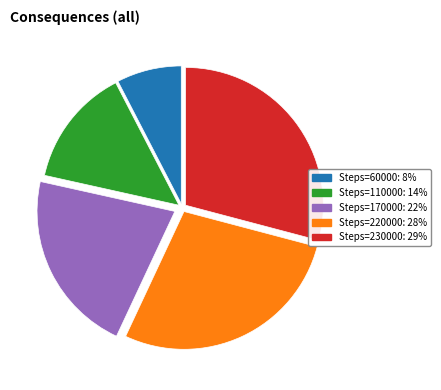

Is there a majority slice in this chart?

No